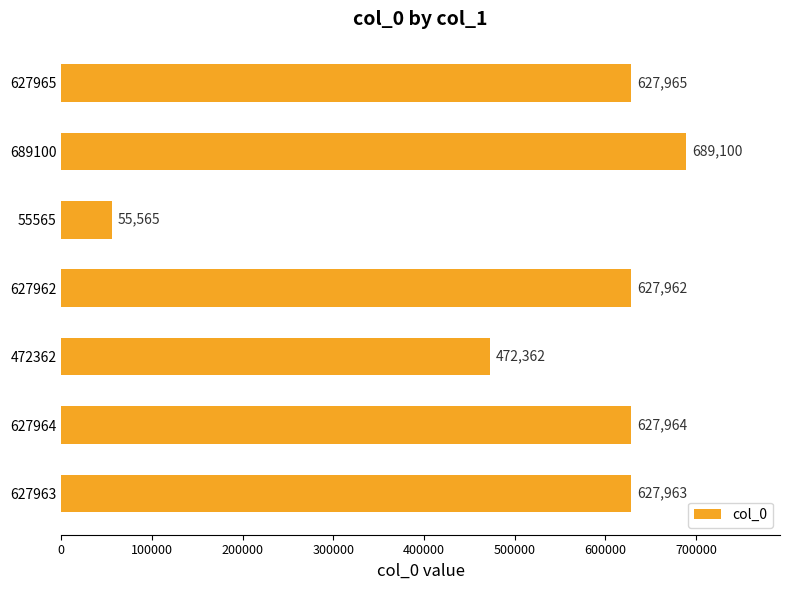

At which label is the value closest to 372332?

472362